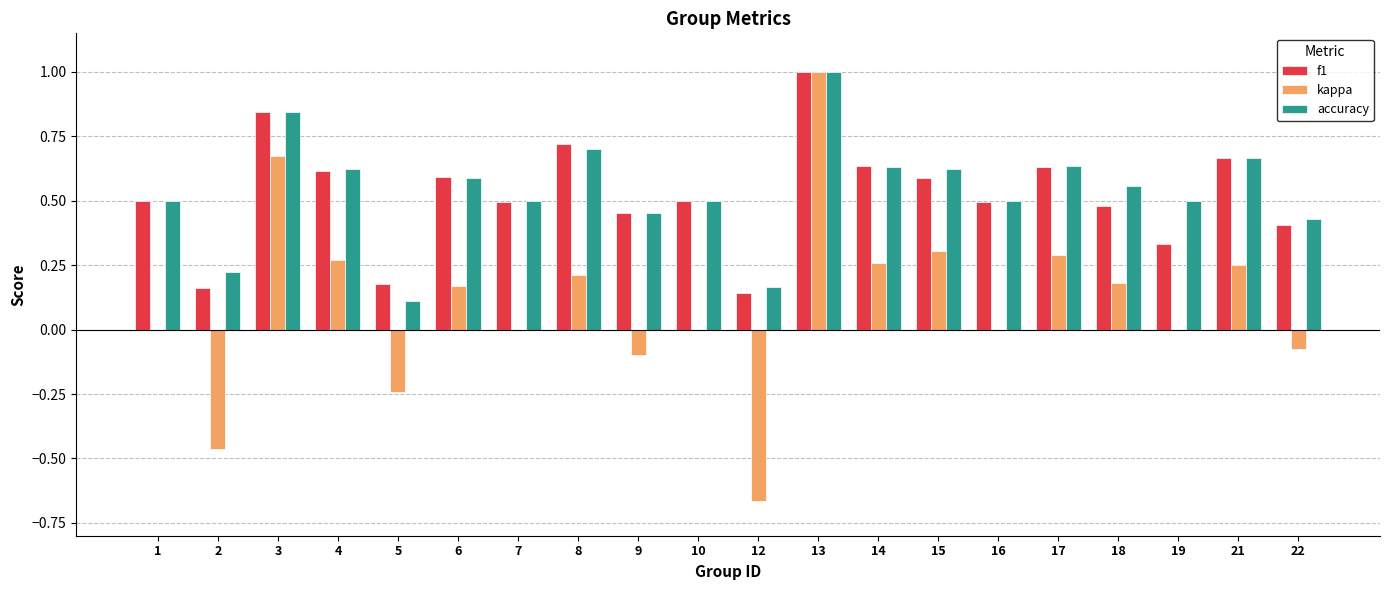

What is the total value across all series at 3?

2.4